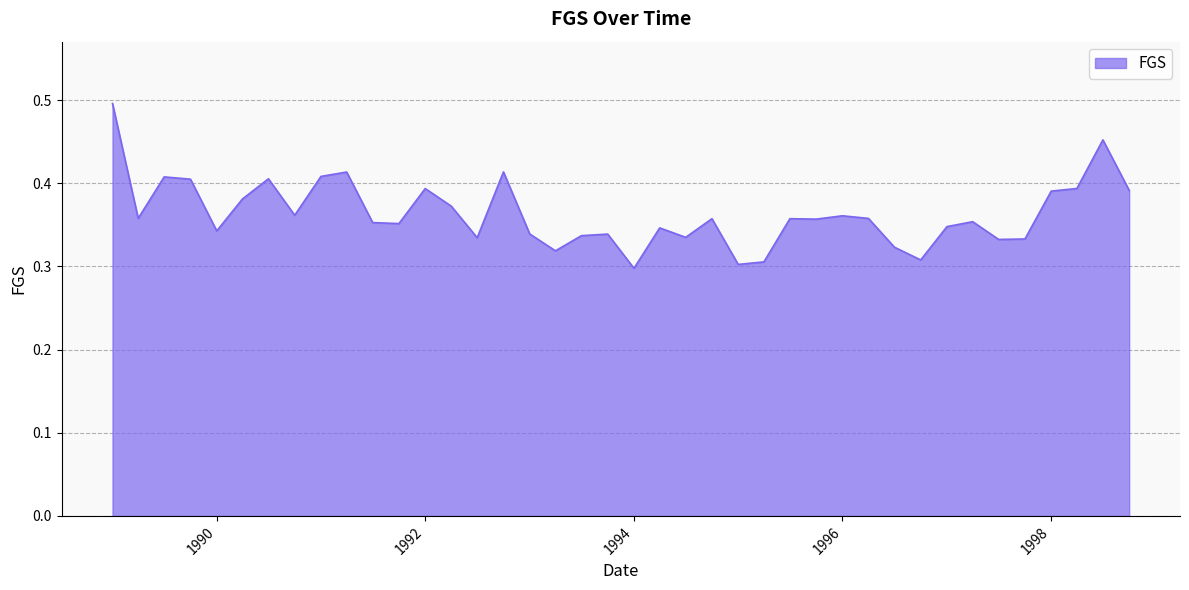

The chart shows a value of 0.7 at 1998. True or false?

False